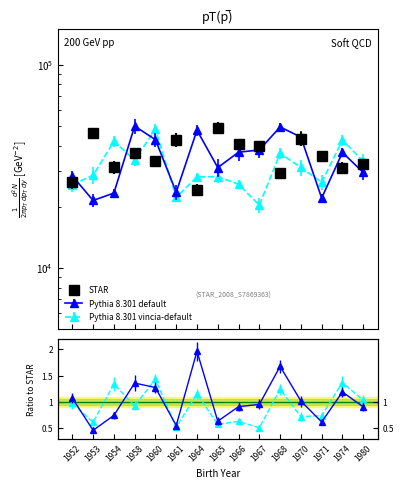

Reading left to right, extract all data points from this chart.

STAR: 26343.1	46235.4	31212.3	36581.1	33491.5	42510.4	24182.4	48850.5	40575.3	39754.1	29397.2	43115.5	35394.0	31020.0	32384.2
Pythia 8.301 default: 28350.8	21468.7	23330.6	49836.0	42756.3	23572.0	47565.3	31149.5	37102.6	38037.8	49376.4	44009.4	22049.9	36981.5	29473.7
Pythia 8.301 vincia-default: 25687.4	28528.9	41902.5	33981.4	48006.3	22207.8	28012.2	28107.5	25797.3	20339.8	36581.1	31212.3	26343.1	42510.4	33491.5